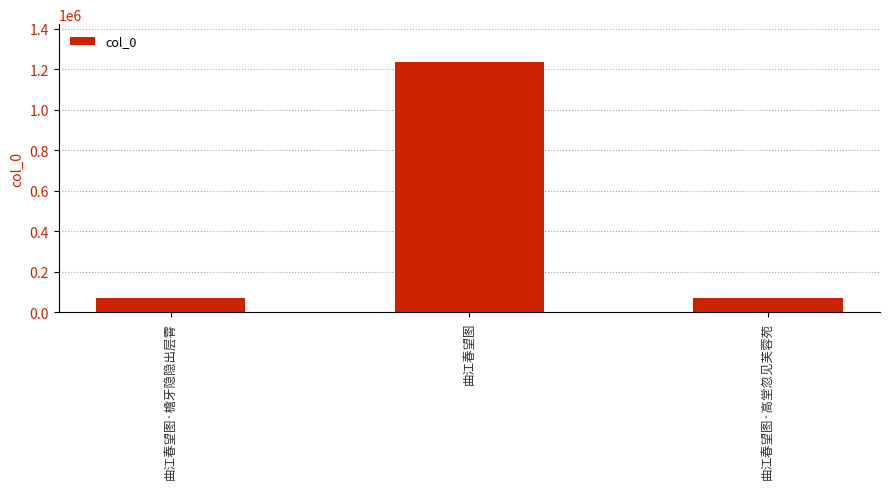

What is the change in value from 曲江春望图 to 曲江春望图·高堂忽见芙蓉苑?

-1169166